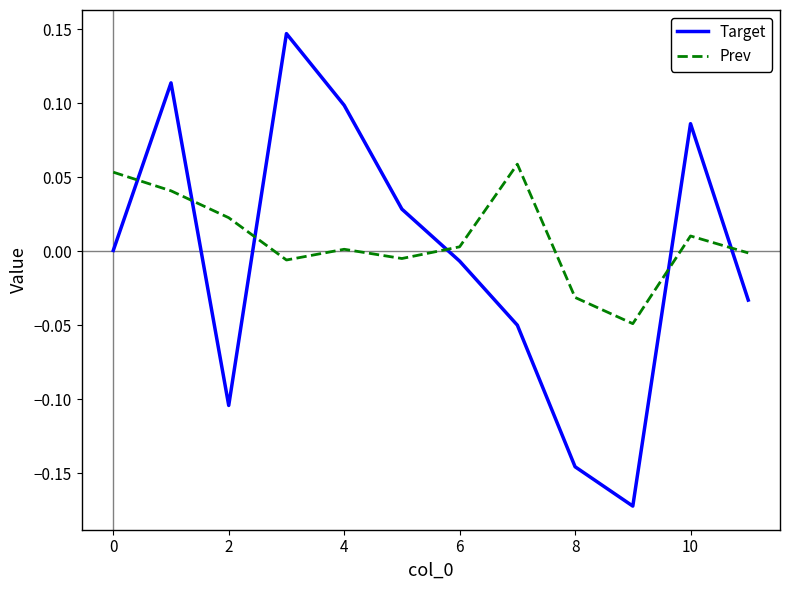

How many lines are shown in the chart?

2